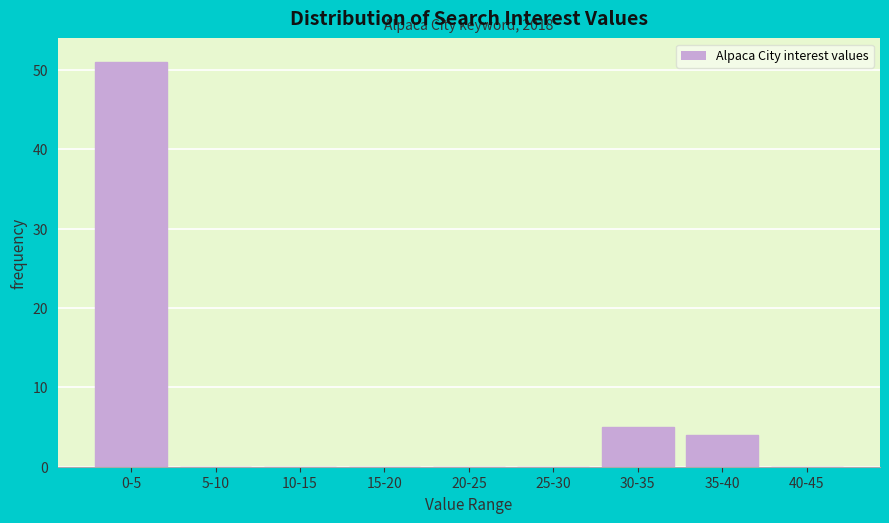

Reading left to right, extract all data points from this chart.

0-5=51	5-10=0	10-15=0	15-20=0	20-25=0	25-30=0	30-35=5	35-40=4	40-45=0